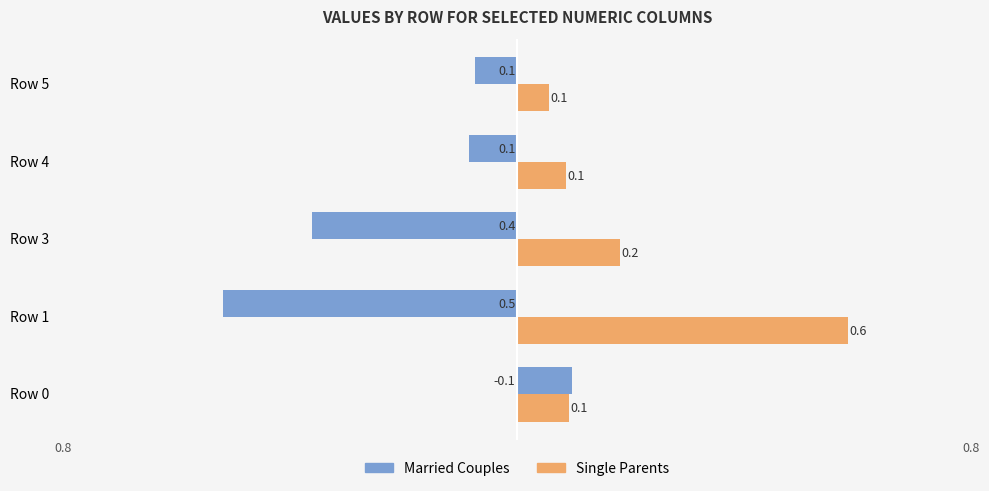

Count the Single Parents values in the range 0 to 1.

5